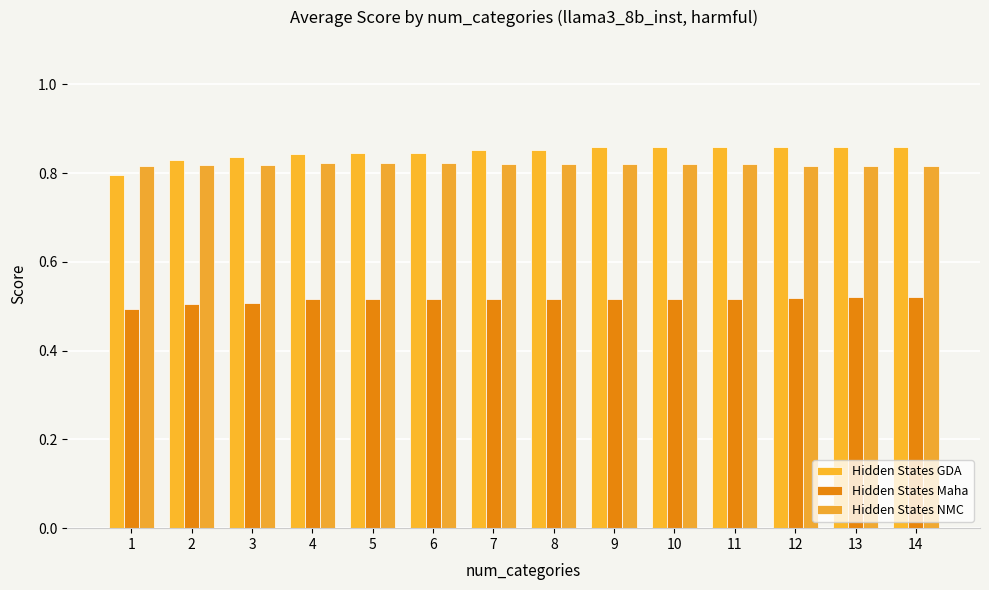

Is it true that Hidden States GDA equals 1.1 at 1?

False